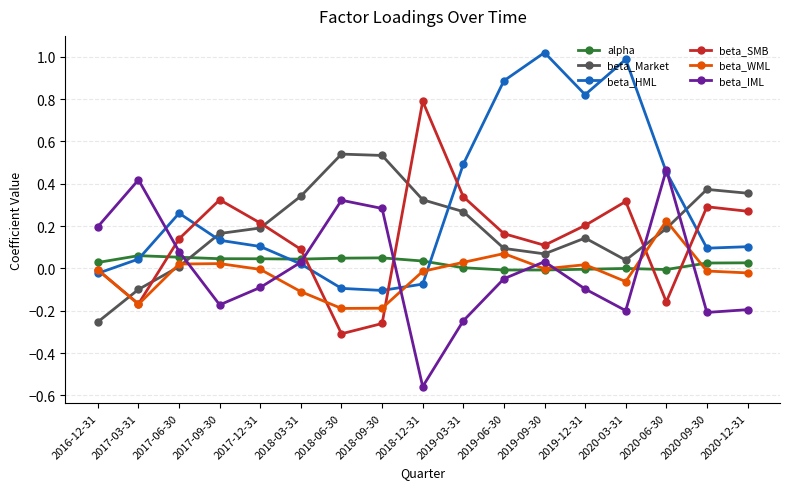

True or false: alpha has a value of 0.1 at 2018-03-31.

False